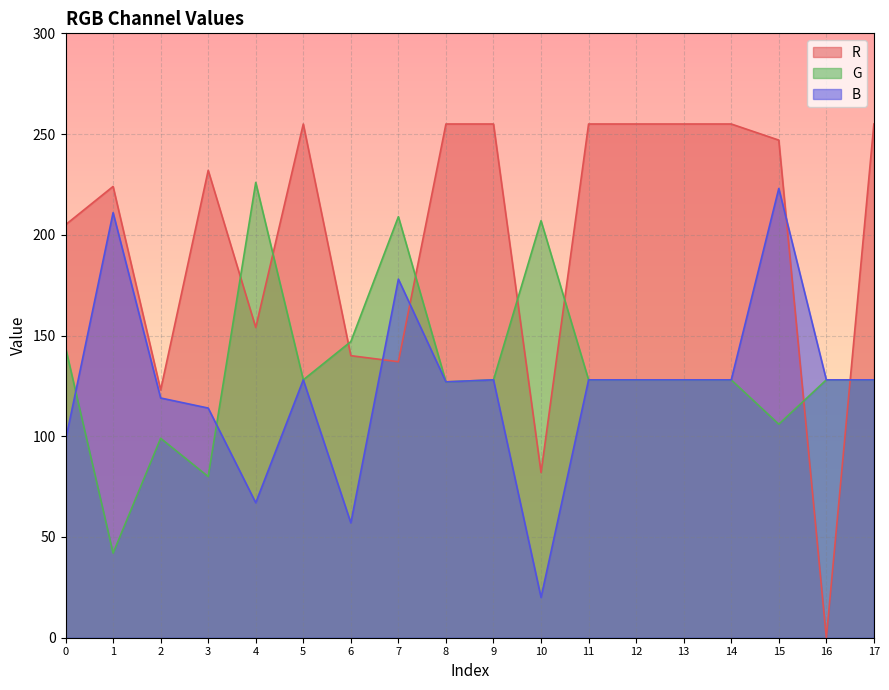

Where do B and G first cross each other?

0 and 1